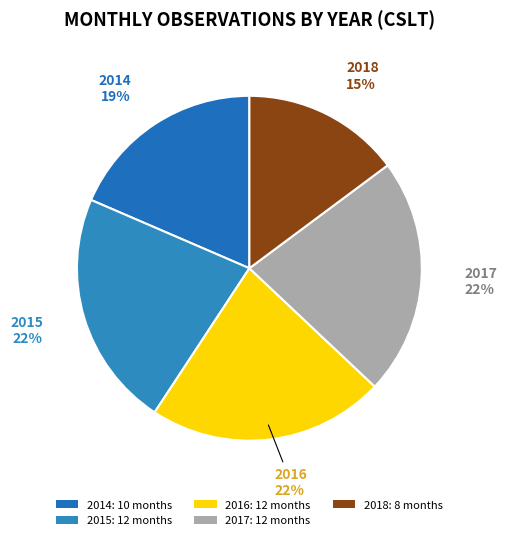

How many segments does this pie chart have?

5